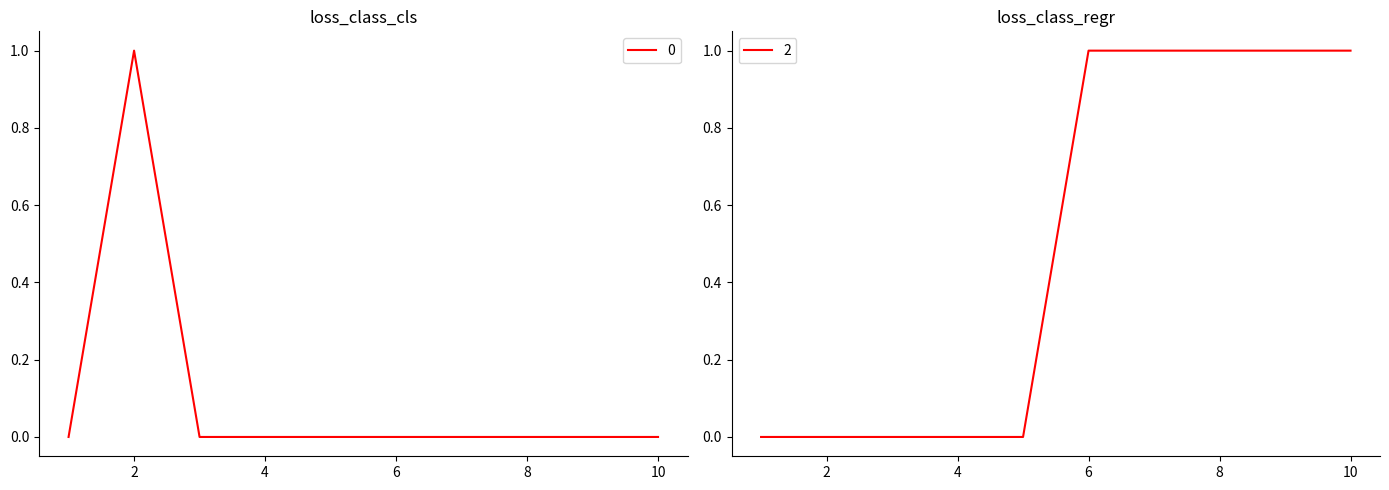

How many positive values does the 2 series have?

5